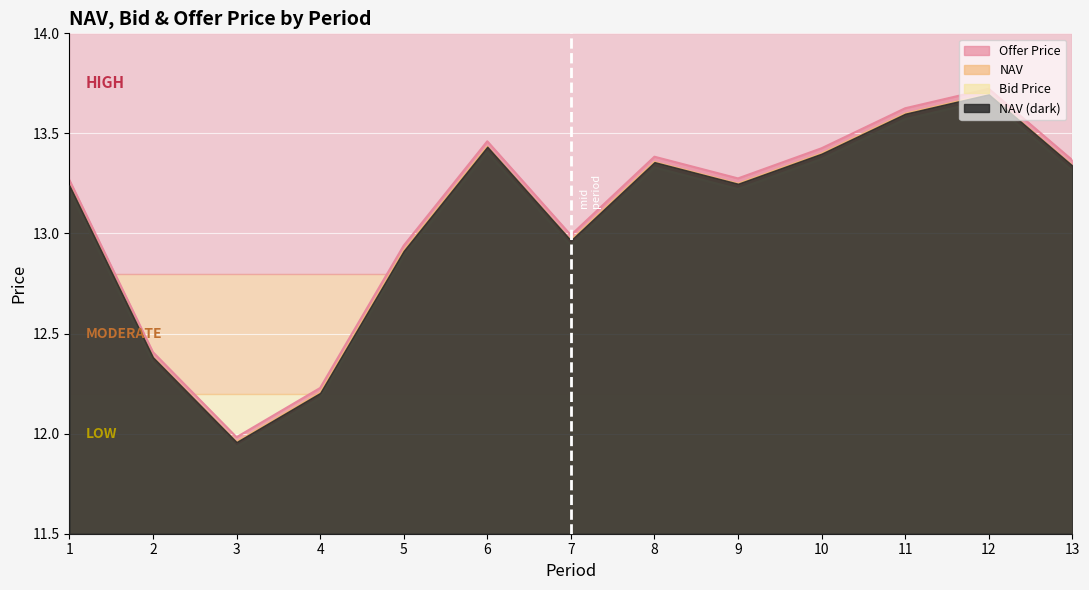

Is it true that NAV equals 12.2 at 4?

True